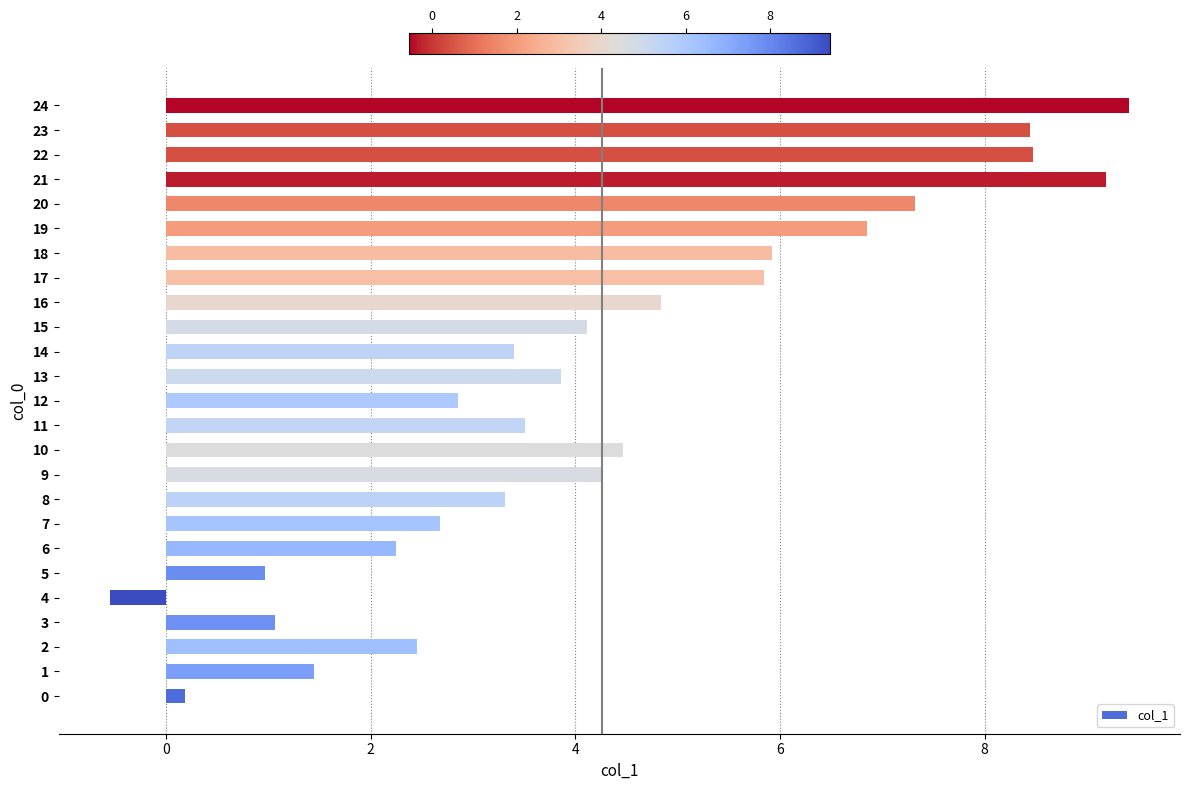

The chart shows a value of 2.7 at 7. True or false?

True